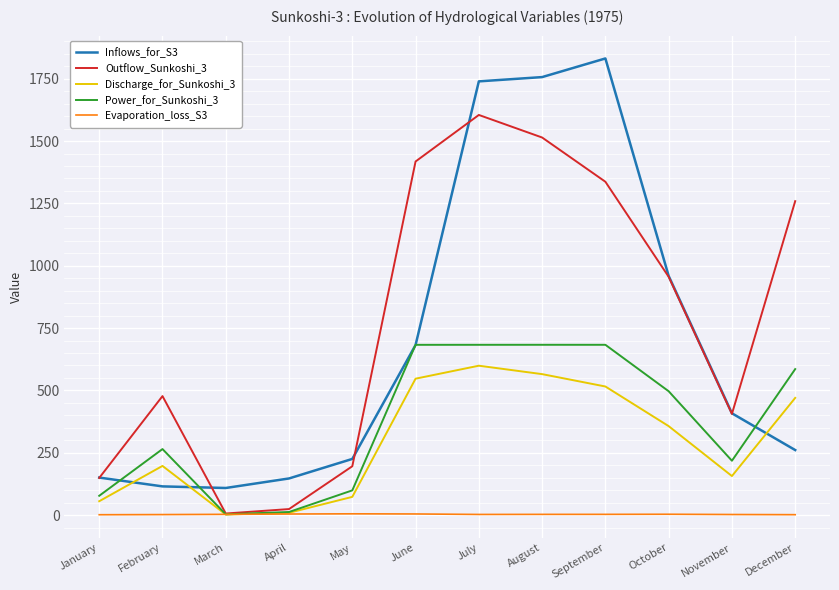

Where do Discharge_for_Sunkoshi_3 and Inflows_for_S3 first cross each other?

January and February